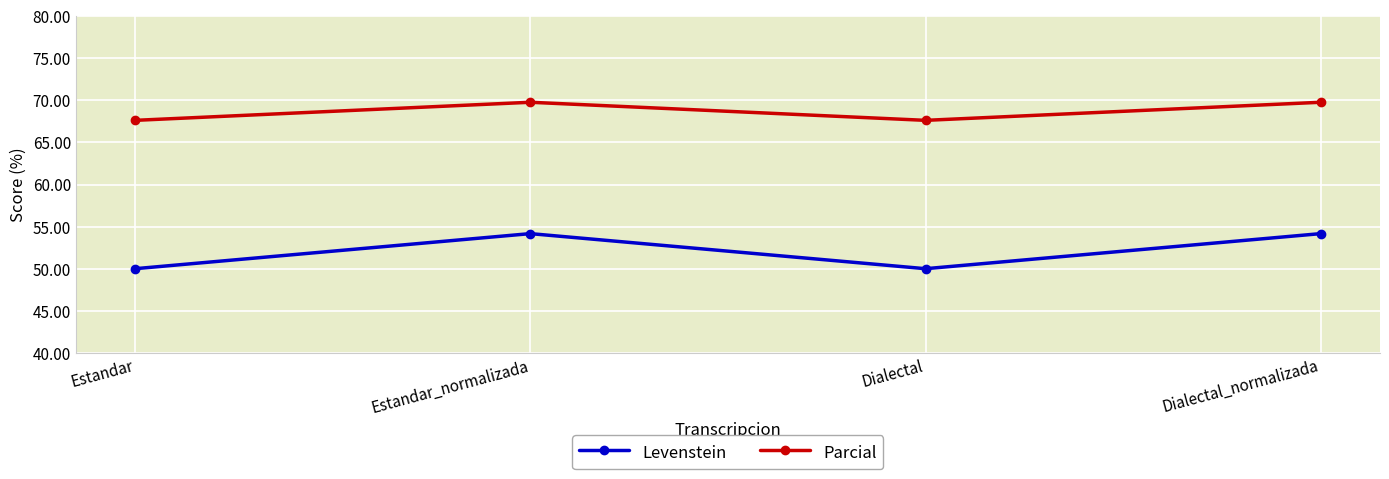

Where is the first local minimum for Levenstein?

Dialectal